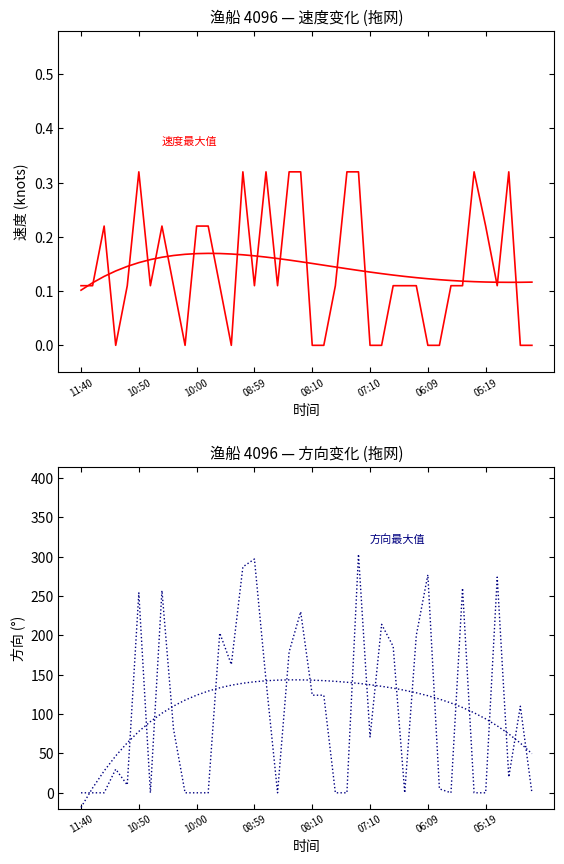

What are all the series names shown in the legend?

速度, 速度 (趋势), 方向, 方向 (趋势)